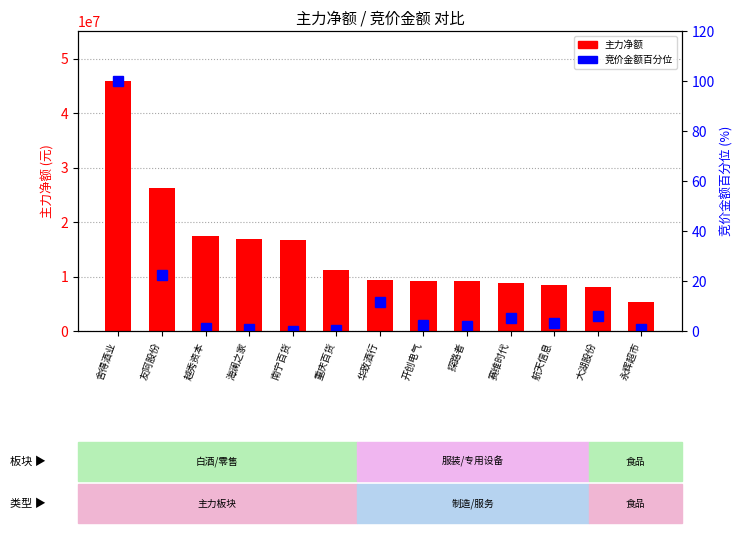

Reading left to right, what are all the values shown in this chart?

主力净额: 舍得酒业=45876244.0	友阿股份=26241269.0	越秀资本=17341878.0	海澜之家=16913931.0	南宁百货=16635769.0	重庆百货=11249687.0	华致酒行=9363478.0	开创电气=9246848.0	探路者=9124207.0	赛维时代=8756593.0	航天信息=8383030.0	大湖股份=8037986.0	永辉超市=5325721.0
竞价金额百分位: 舍得酒业=100.0	友阿股份=22.3	越秀资本=1.1	海澜之家=0.7	南宁百货=0.0	重庆百货=0.3	华致酒行=11.7	开创电气=2.3	探路者=1.9	赛维时代=5.3	航天信息=3.3	大湖股份=5.8	永辉超市=0.9